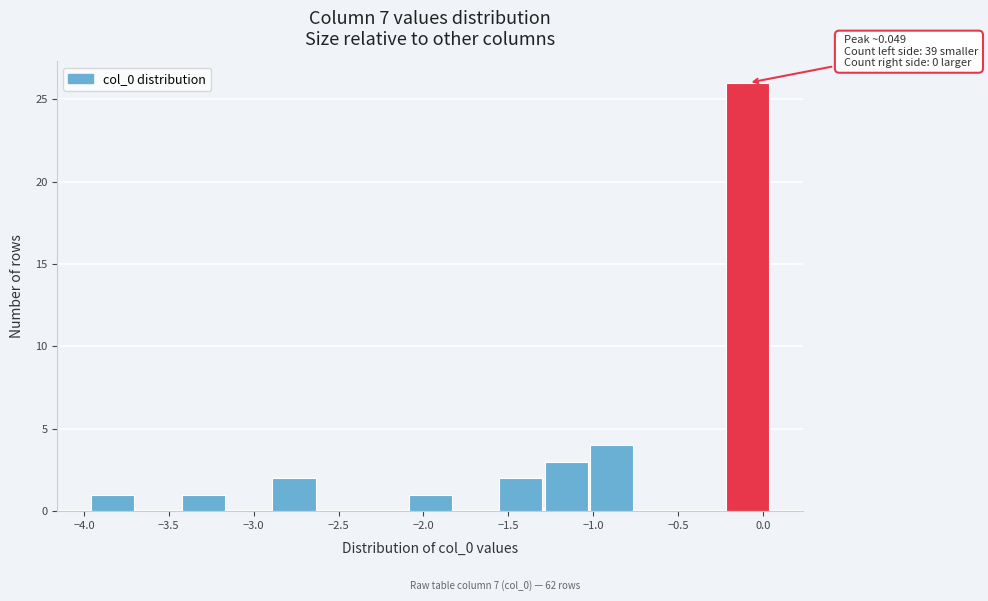

Over which range of the x-axis is the bar tallest?

-0.20 to 0.05